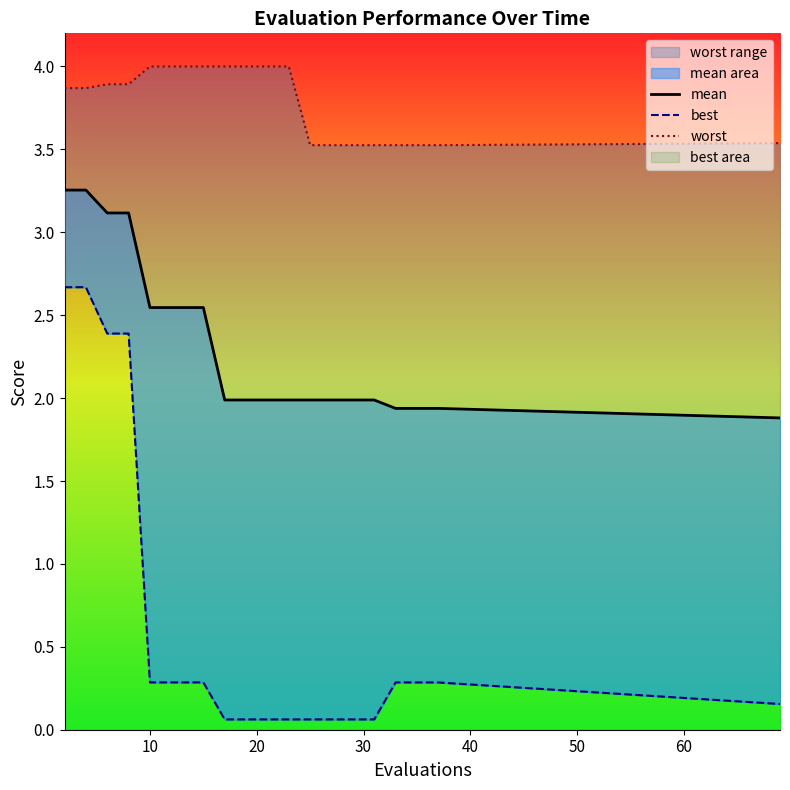

What is the spread (max minus min) of values at 0?

1.2